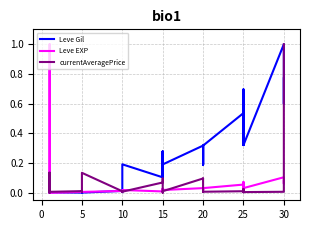

Is it true that Leve EXP equals 0.0 at 5?

False